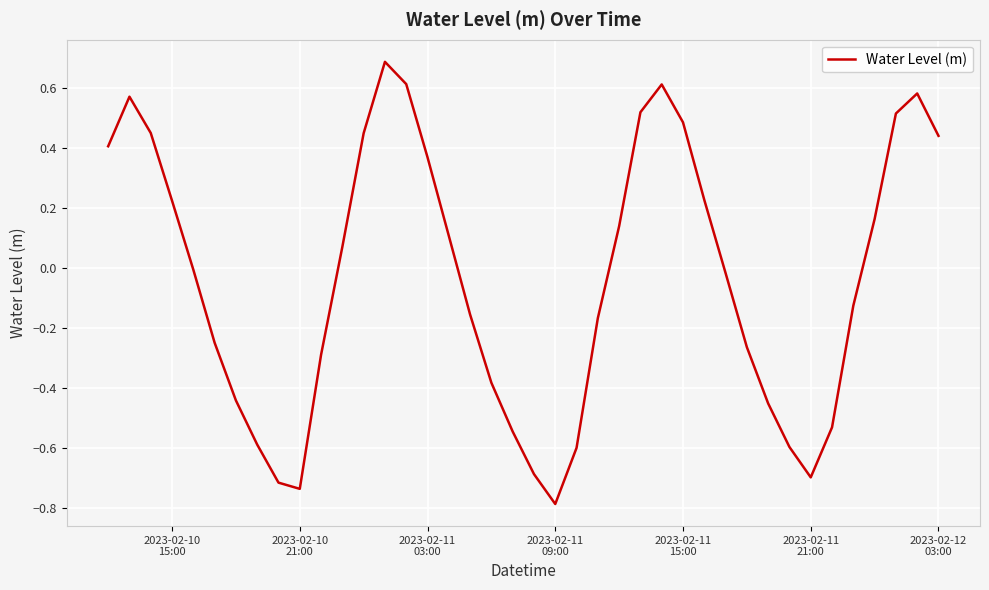

What is the smallest value displayed?

-0.8